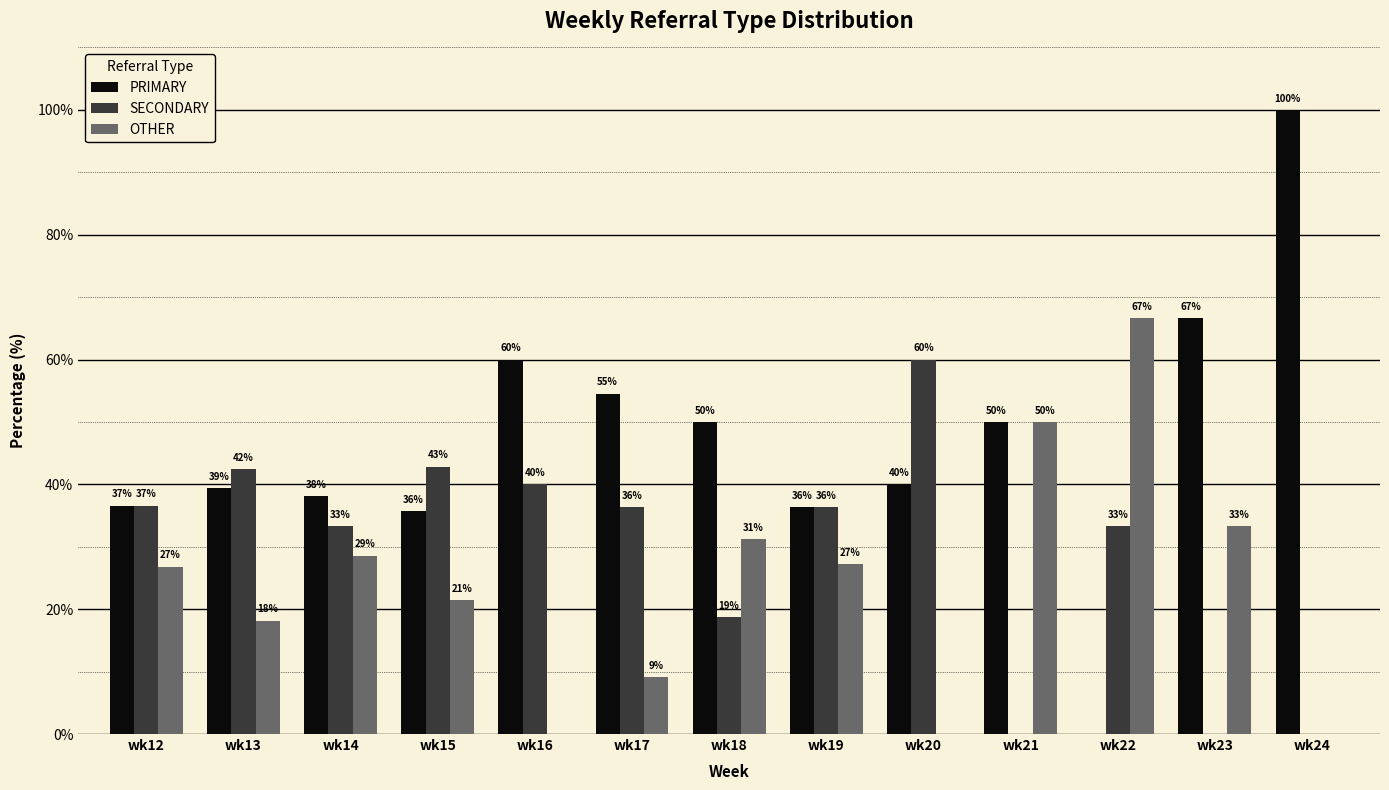

What is the value of the SECONDARY bar at the 5th from the left?

40.0